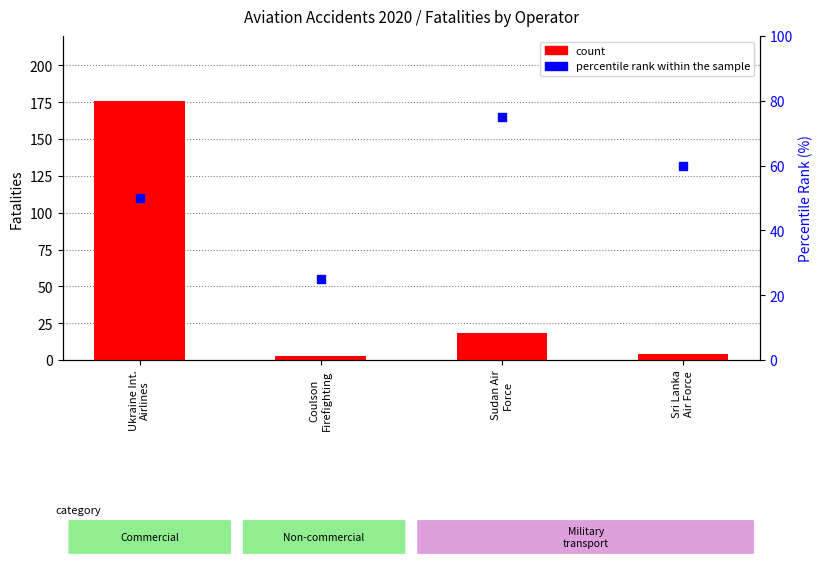

Which series reaches the minimum Y coordinate?

Fatalities (count)